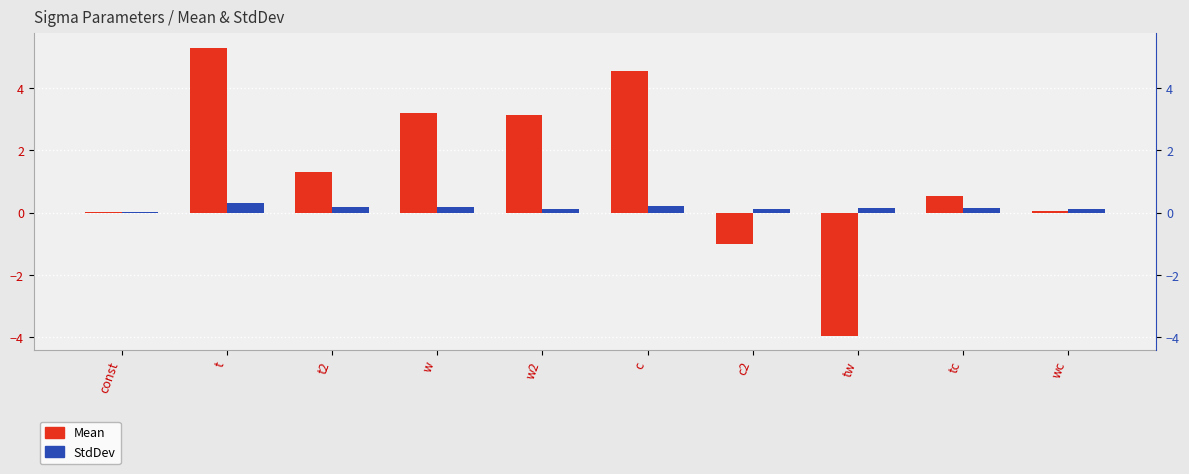

Reading right to left, list all the values displayed in this chart.

Mean: wc=0.0	tc=0.5	tw=-3.9	c2=-1.0	c=4.5	w2=3.1	w=3.2	t2=1.3	t=5.3	const=0.0
StdDev: wc=0.1	tc=0.2	tw=0.2	c2=0.1	c=0.2	w2=0.1	w=0.2	t2=0.2	t=0.3	const=0.0